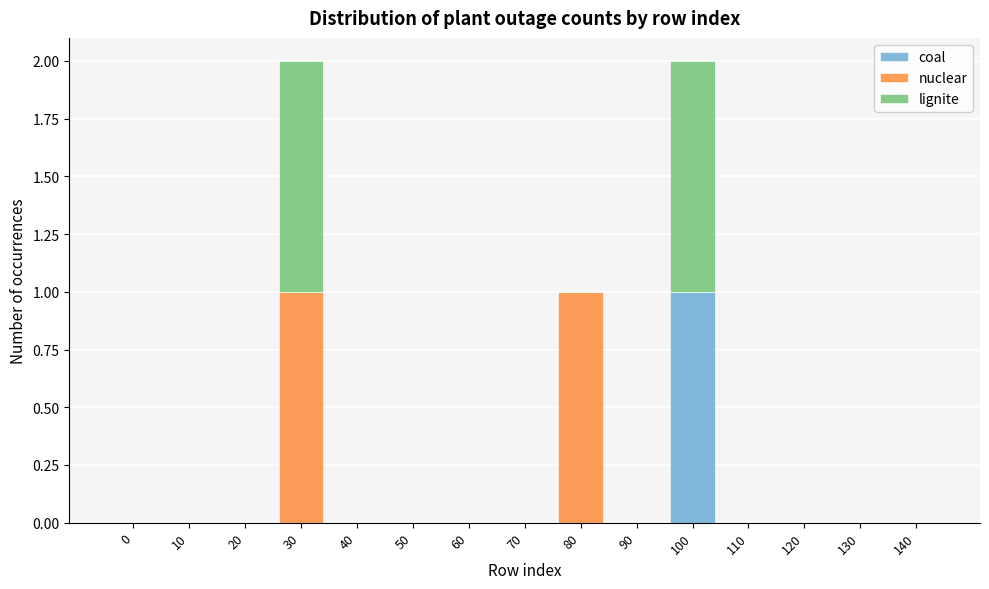

Which category has the highest value in the coal series?

100